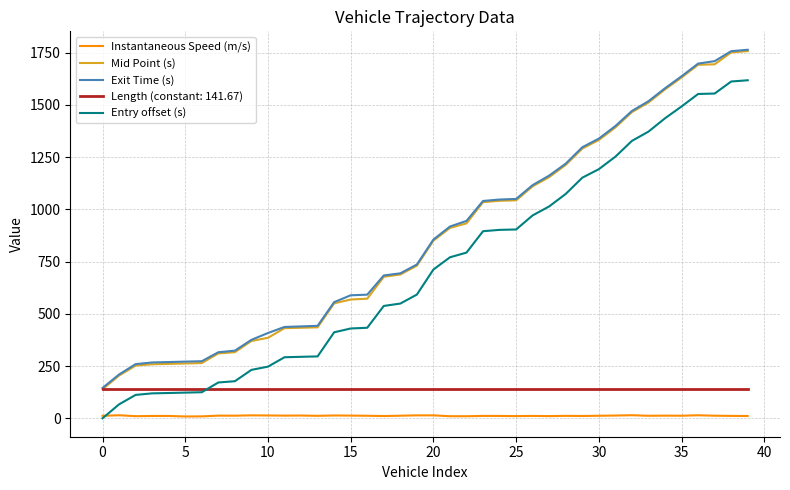

True or false: Exit Time (s) and Instantaneous Speed (m/s) cross at least once.

False